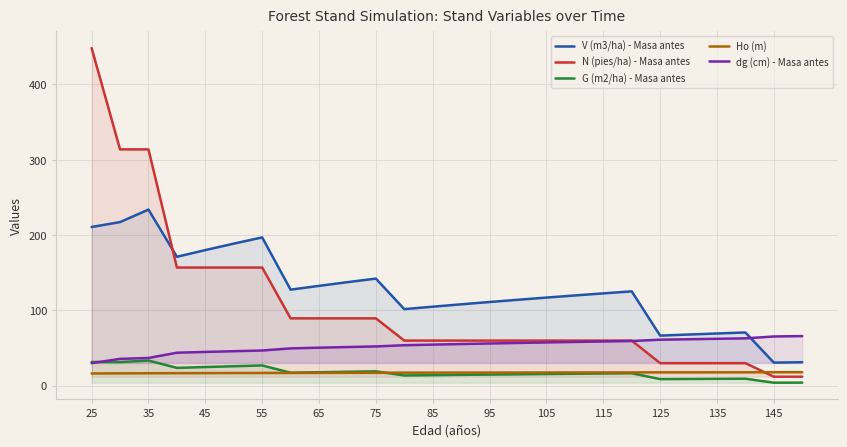

Reading left to right, transcribe all the data shown in this chart.

V (m3/ha) - Masa antes: 210.7	217.2	233.8	171.2	180.1	188.7	196.9	127.5	132.6	137.5	142.2	101.7	104.9	108.1	111.1	114.1	117.0	119.8	122.6	125.3	66.5	68.0	69.3	70.7	30.7	31.2
N (pies/ha) - Masa antes: 448.3	313.8	313.8	156.9	156.9	156.9	156.9	89.4	89.4	89.4	89.4	59.9	59.9	59.9	59.9	59.9	59.9	59.9	59.9	59.9	30.0	30.0	30.0	30.0	12.0	12.0
G (m2/ha) - Masa antes: 31.6	31.3	33.4	23.7	24.8	25.9	26.9	17.3	17.9	18.5	19.1	13.6	14.0	14.4	14.8	15.2	15.5	15.9	16.2	16.6	8.8	9.0	9.1	9.3	4.0	4.1
Ho (m): 16.2	16.4	16.6	16.7	16.8	16.9	16.9	17.0	17.1	17.2	17.2	17.4	17.4	17.4	17.5	17.5	17.6	17.6	17.6	17.7	17.8	17.8	17.8	17.9	18.0	18.0
dg (cm) - Masa antes: 29.9	35.7	36.8	43.8	44.9	45.8	46.7	49.6	50.5	51.3	52.2	53.8	54.6	55.3	56.1	56.8	57.5	58.1	58.8	59.4	61.1	61.7	62.3	62.9	65.4	65.9